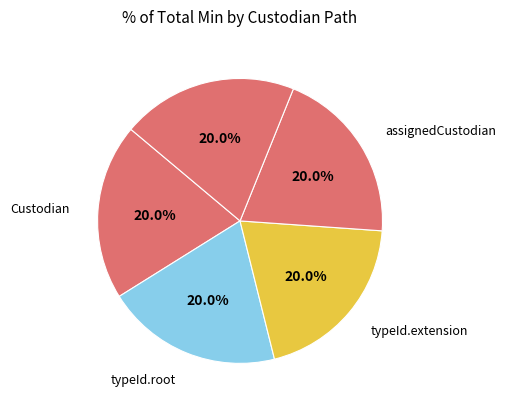

Does any single category account for the majority?

No